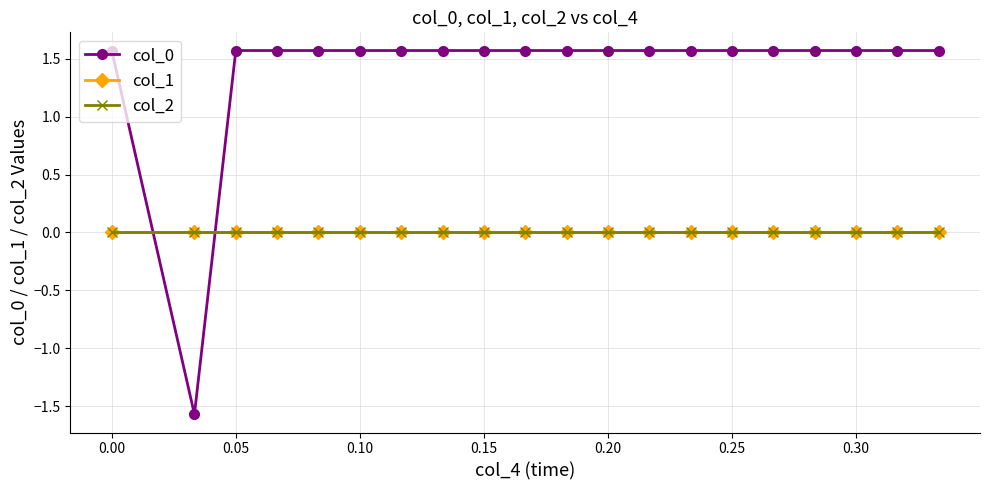

How many interior local peaks does the col_2 series have?

1